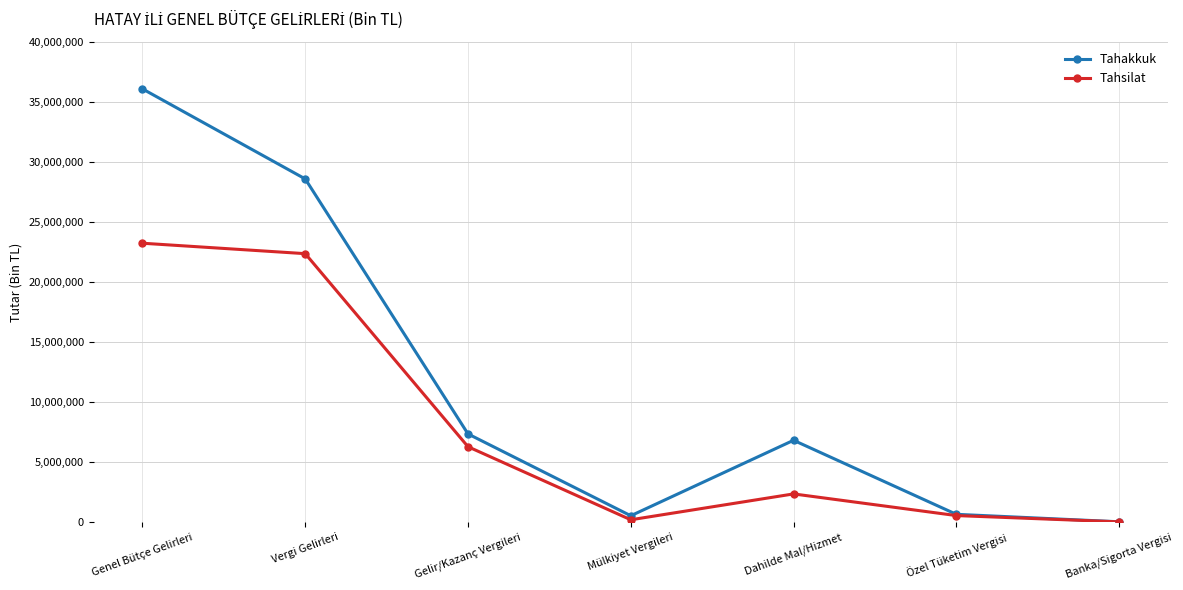

What is the total value across all series at Mülkiyet Vergileri?

723102